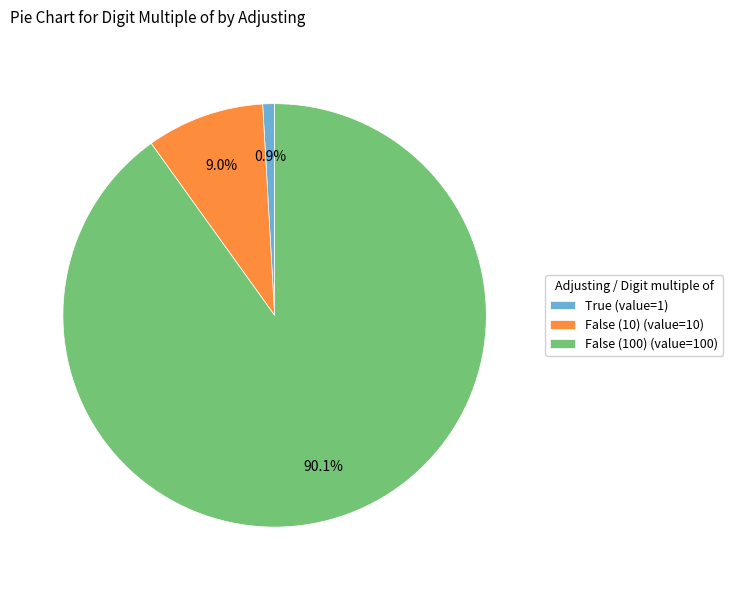

Which has a higher value, False (10) or False (100)?

False (100)